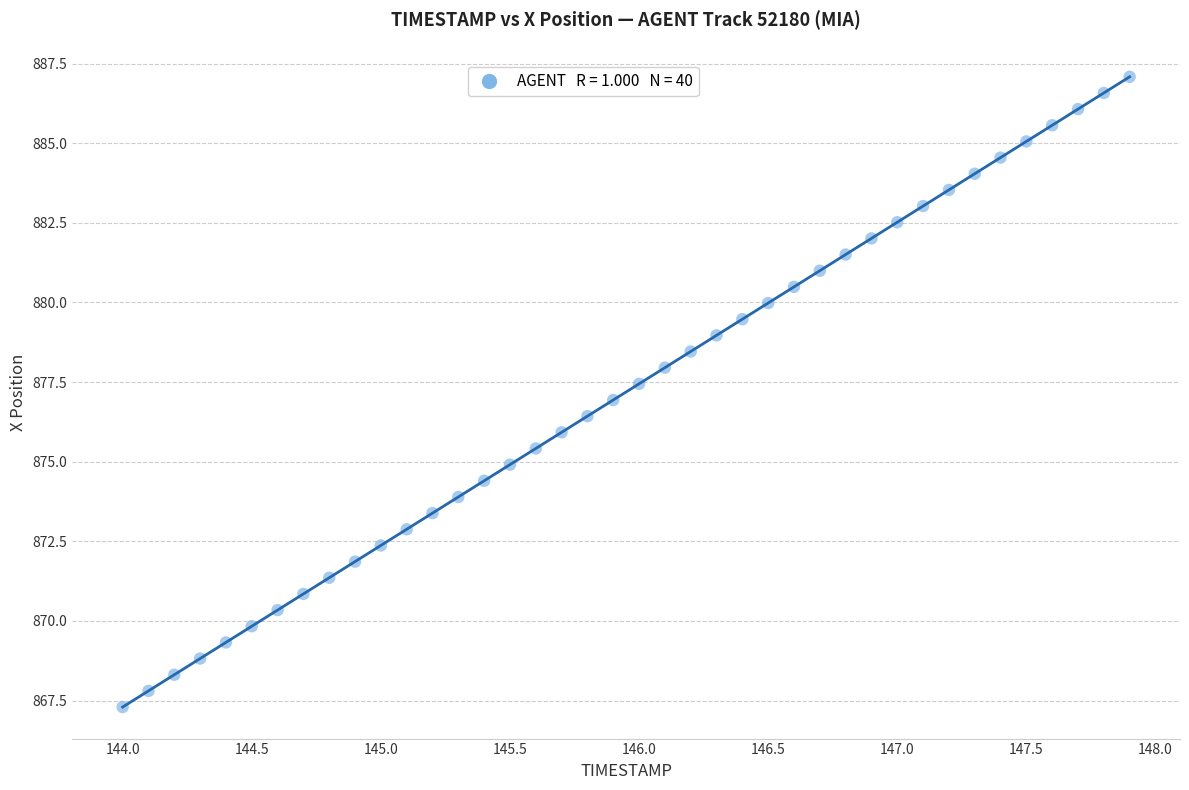

What is the range of X values (max minus min)?

3.9